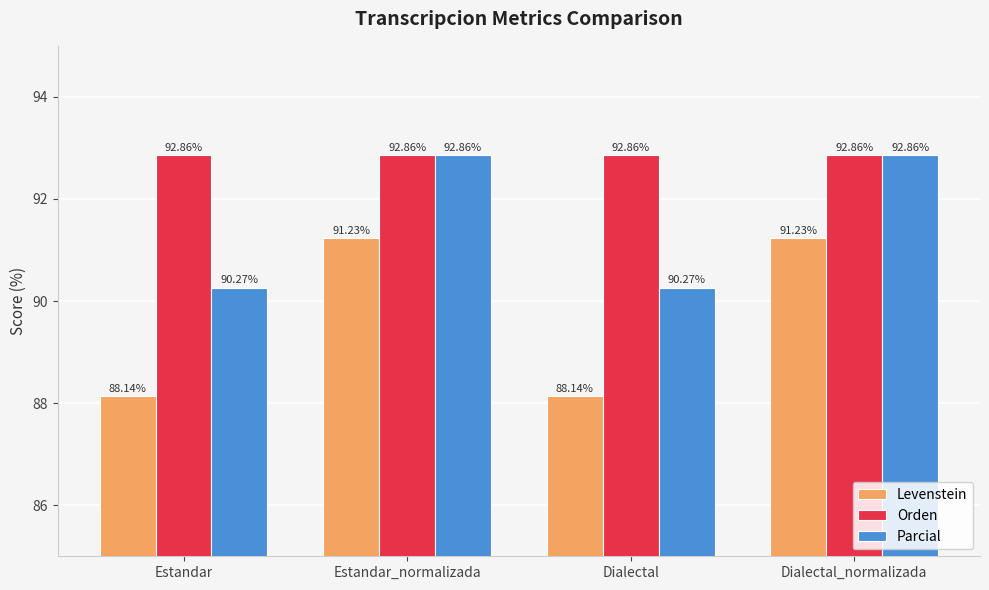

Which series has the largest total across all categories?

Orden